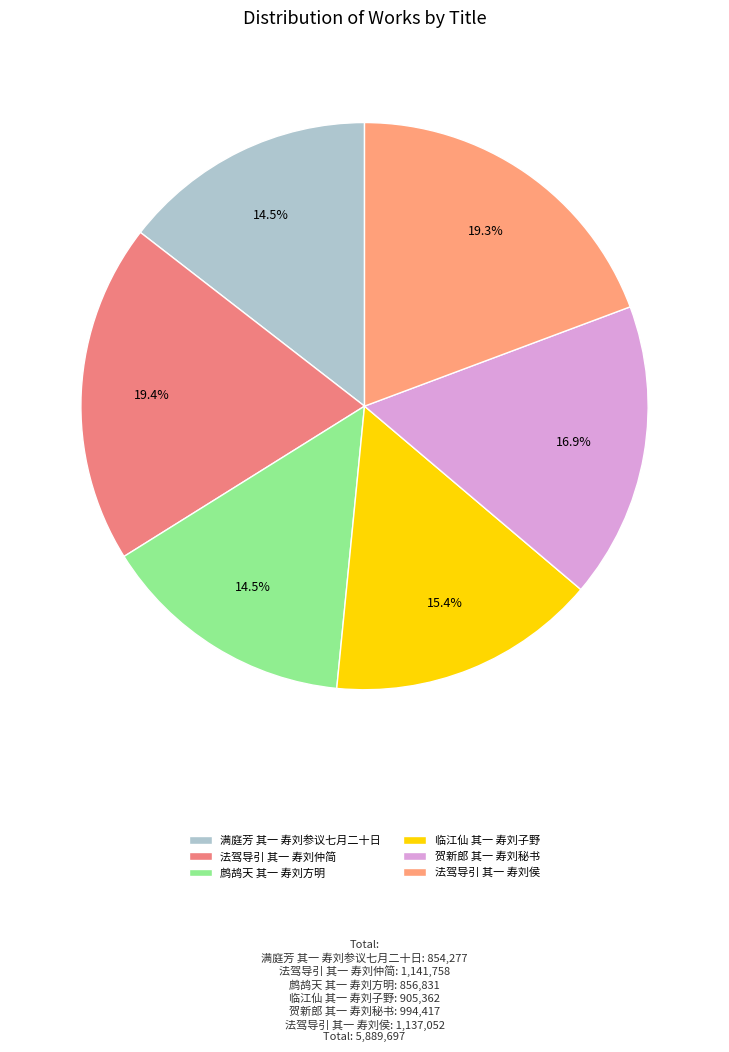

How many slices are in this pie chart?

6